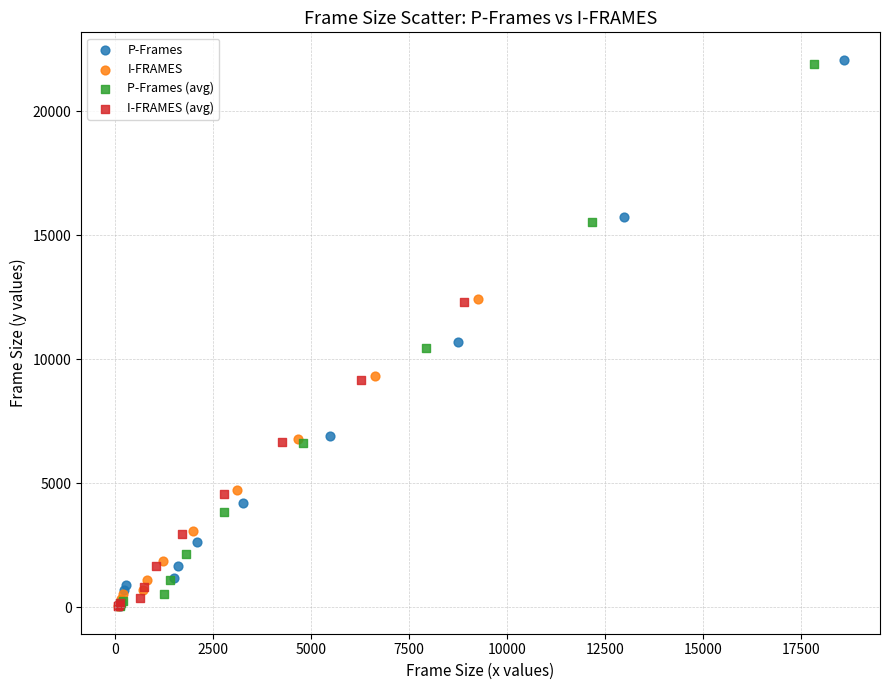

What are all the series names shown in the legend?

P-Frames, I-FRAMES, P-Frames (avg), I-FRAMES (avg)